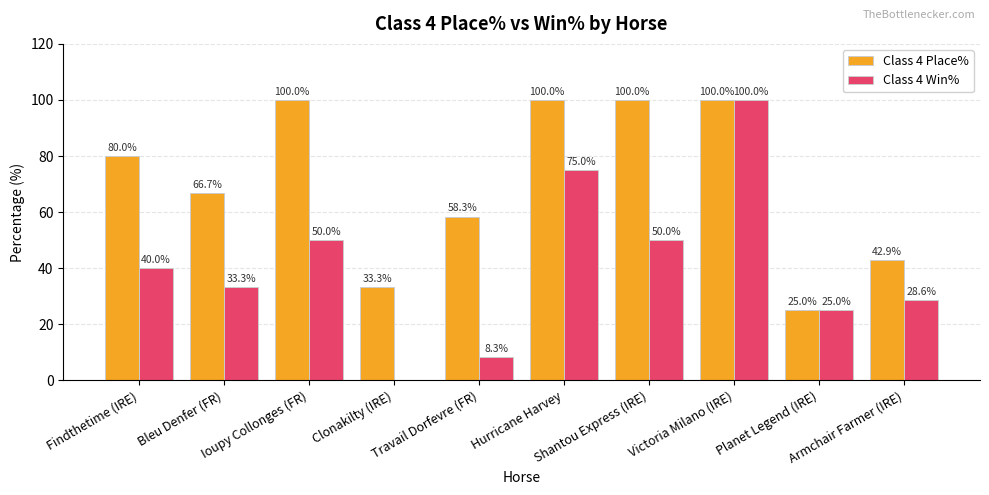

What is the maximum value for Class 4 Place%?

100.0